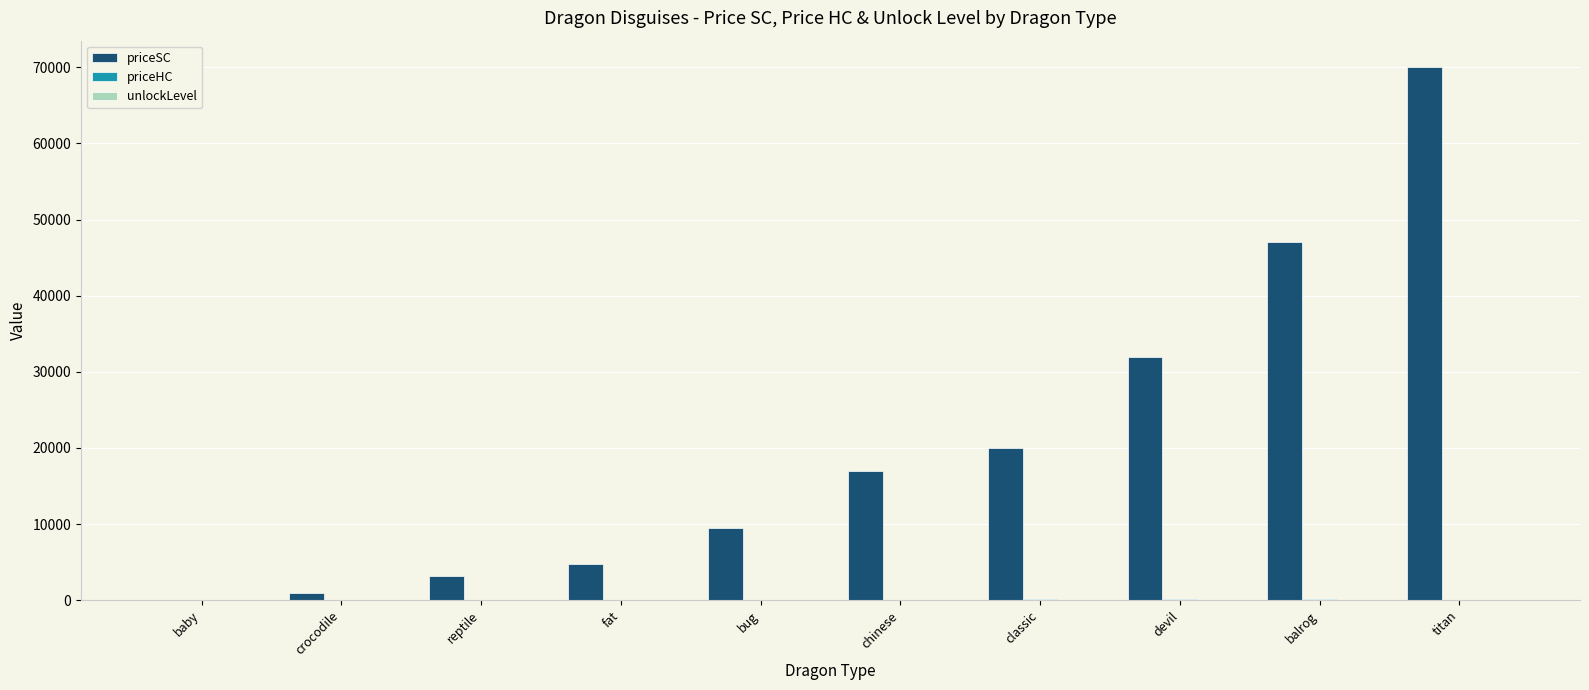

The value of priceSC at titan is 70000. True or false?

True